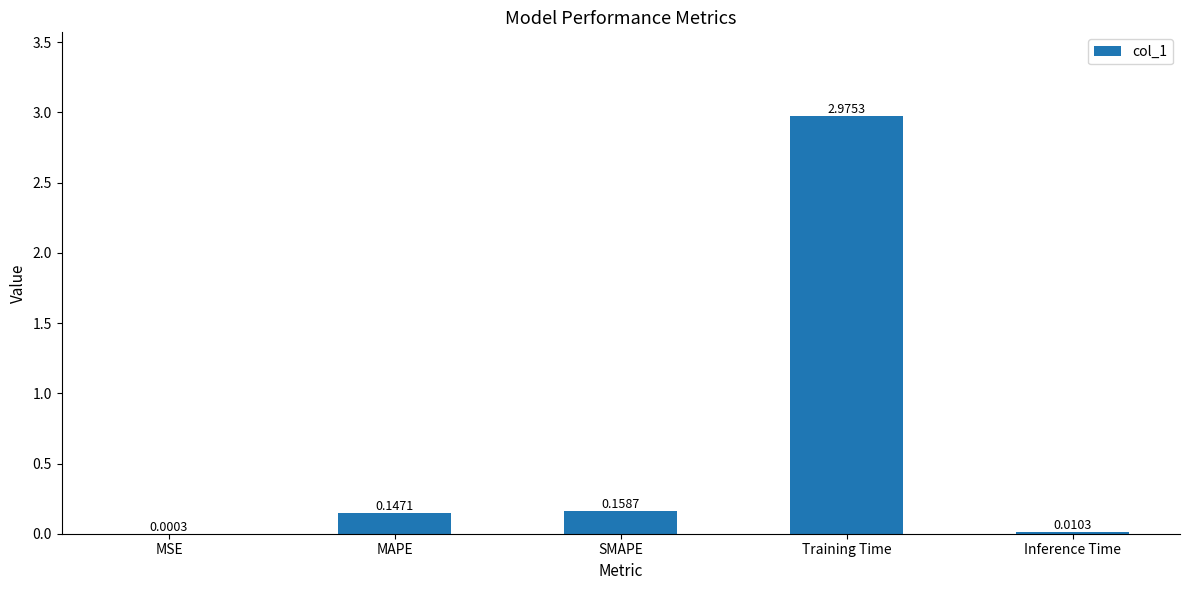

Where is the data nearest to the value 1?

SMAPE